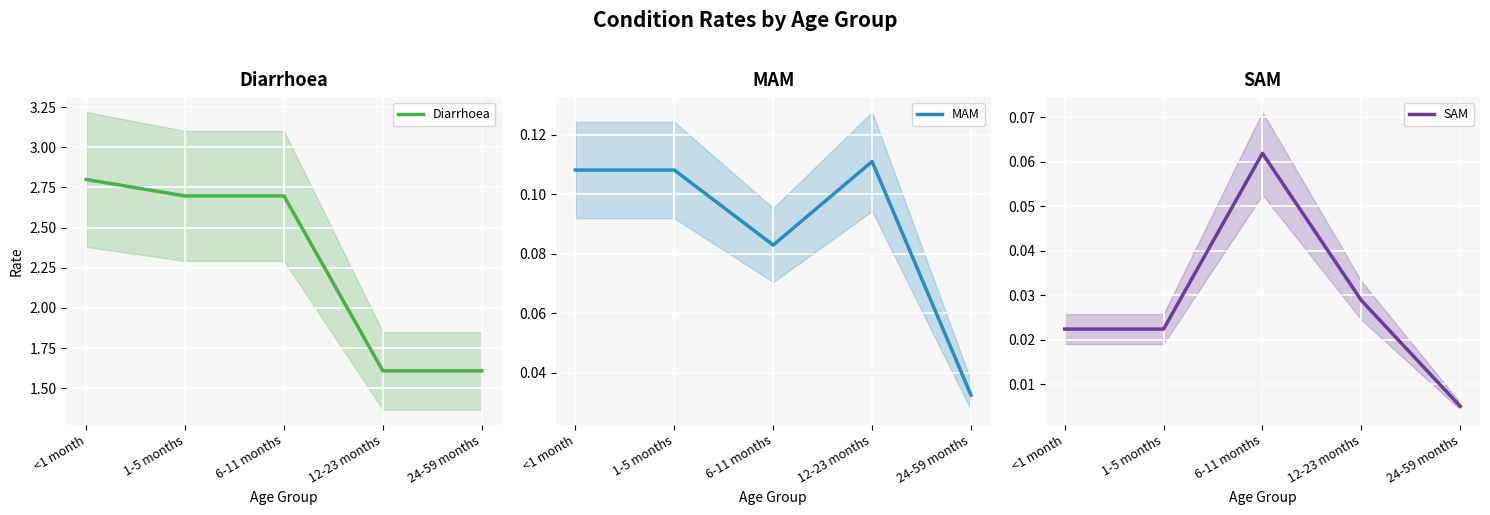

Is it true that MAM equals 0.0 at <1 month?

False